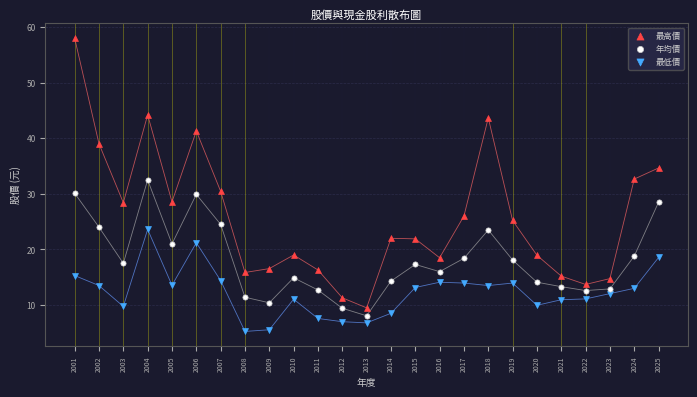

Which series reaches the minimum Y coordinate?

最低價